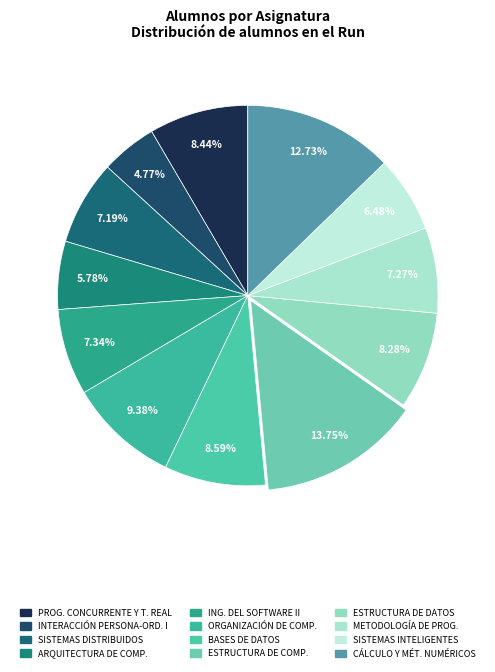

How many slices are in this pie chart?

12